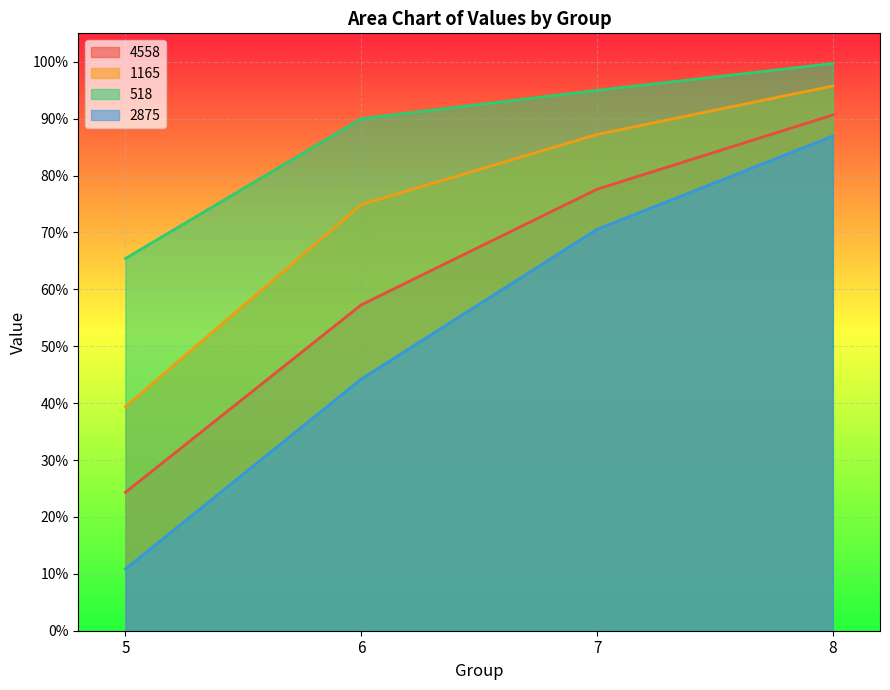

What is the average value of the 518 series?

0.9